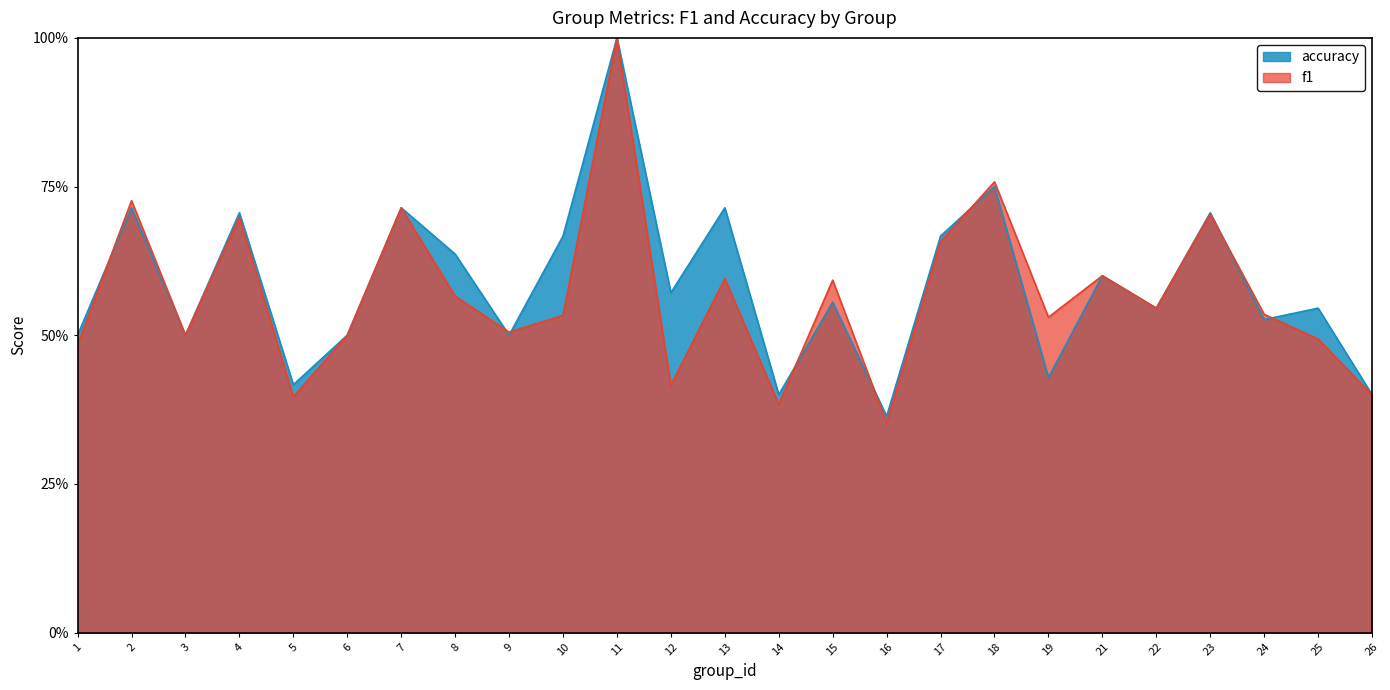

What is the minimum value for accuracy?

0.4